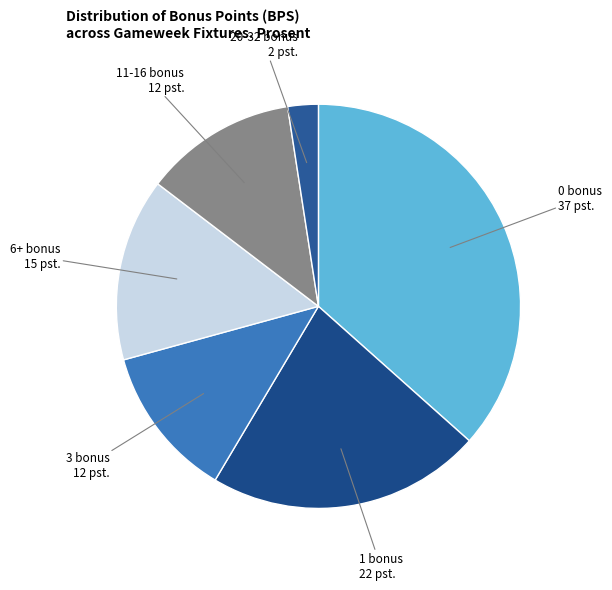

Count the number of slices in the pie.

6